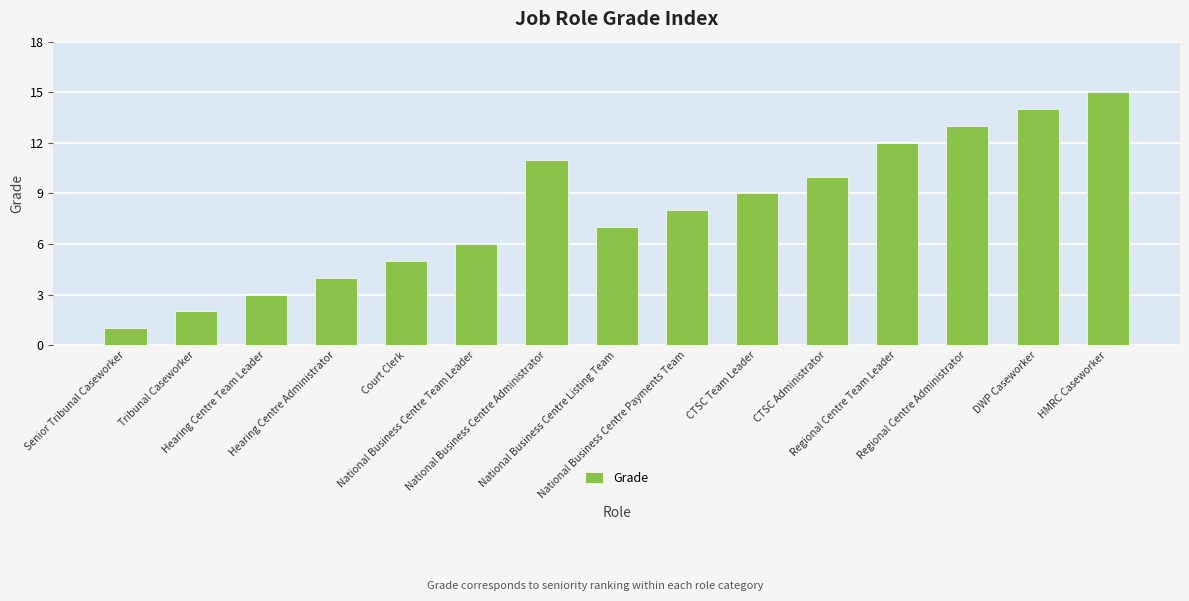

The value at National Business Centre Team Leader is 9. True or false?

False